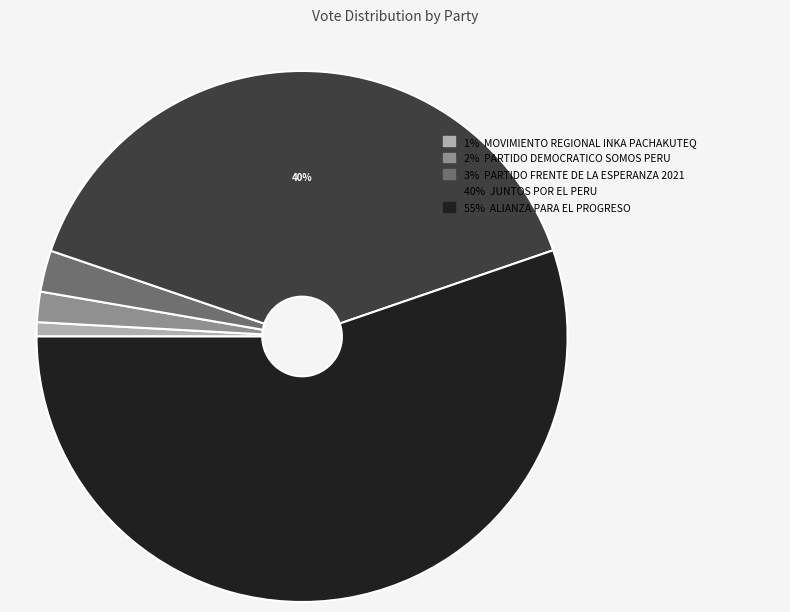

Does any single category account for the majority?

Yes